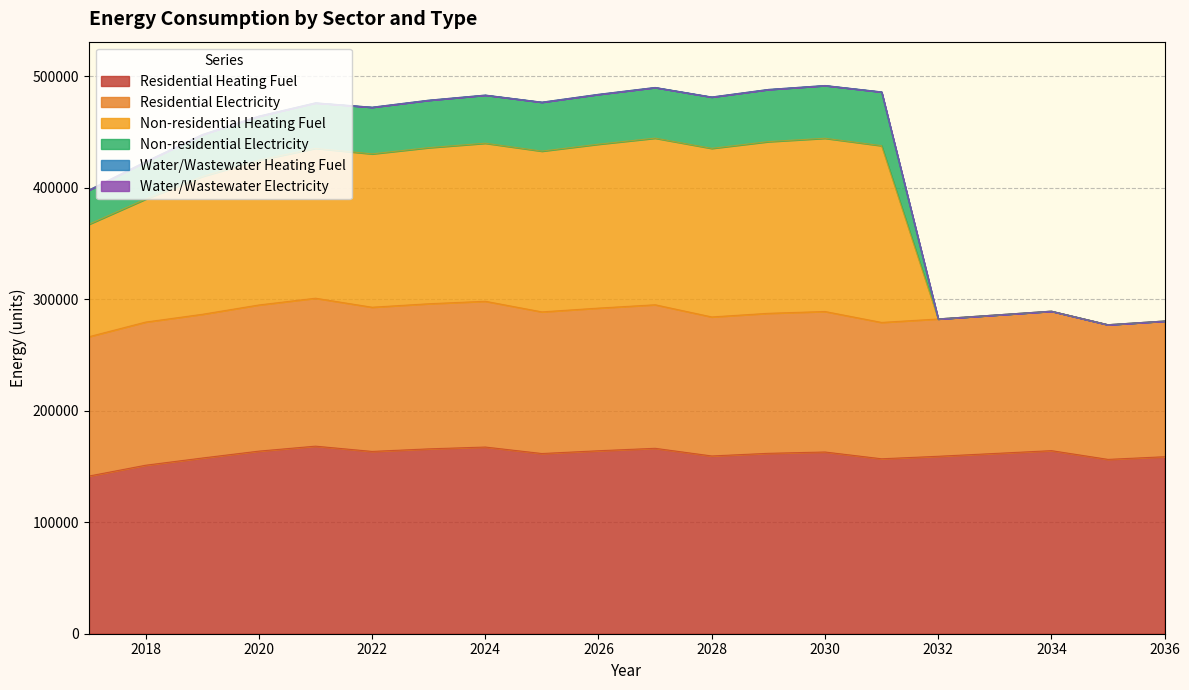

True or false: Residential Heating Fuel and Non-residential Electricity intersect in this chart.

False